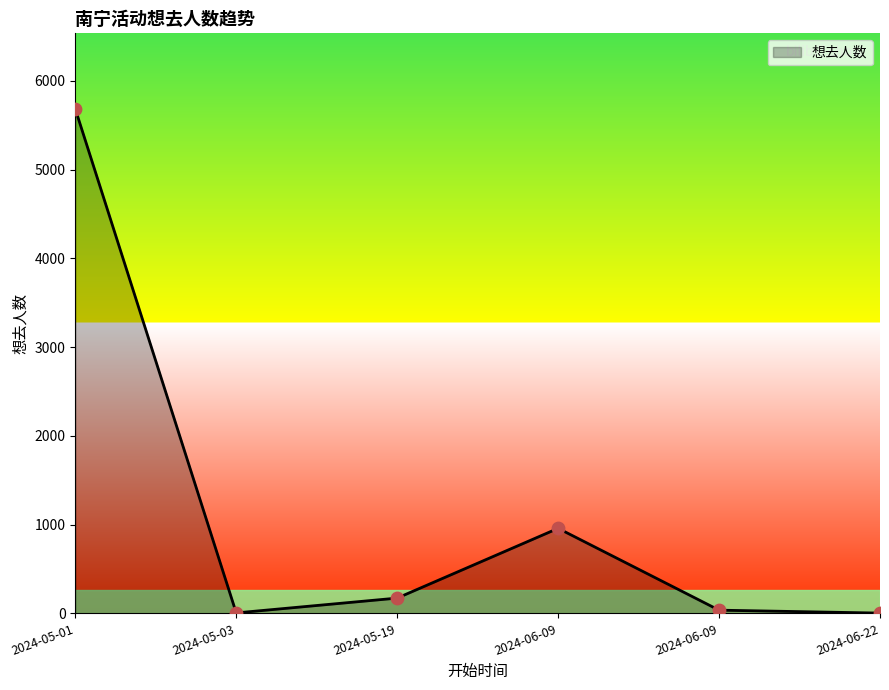

Which has a higher value, 2024-05-19 or 2024-06-09?

2024-05-19